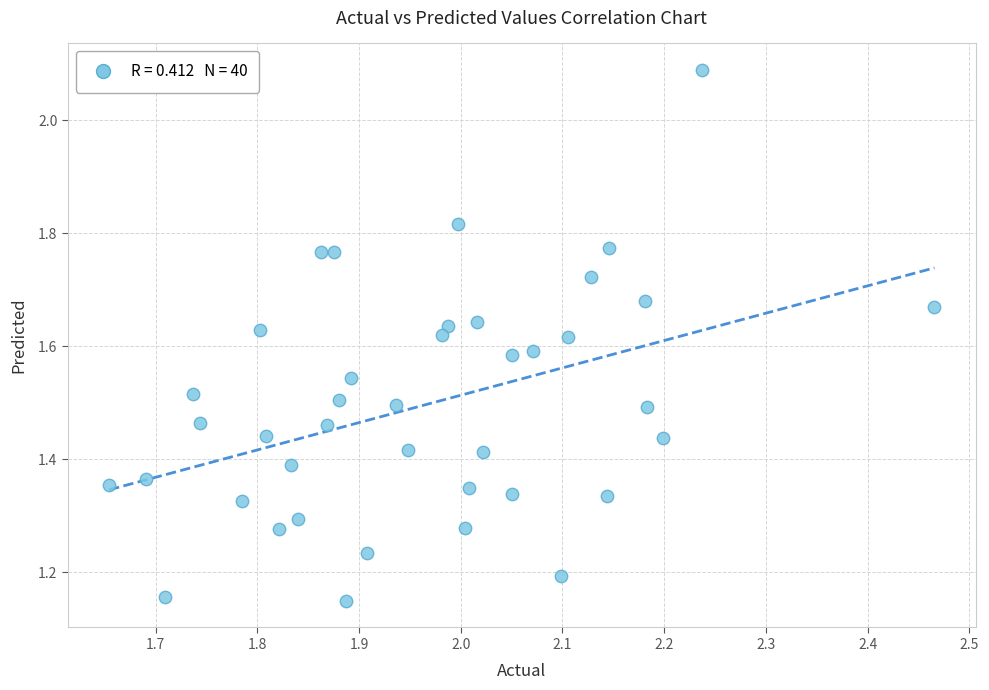

What is the range of X values (max minus min)?

0.8